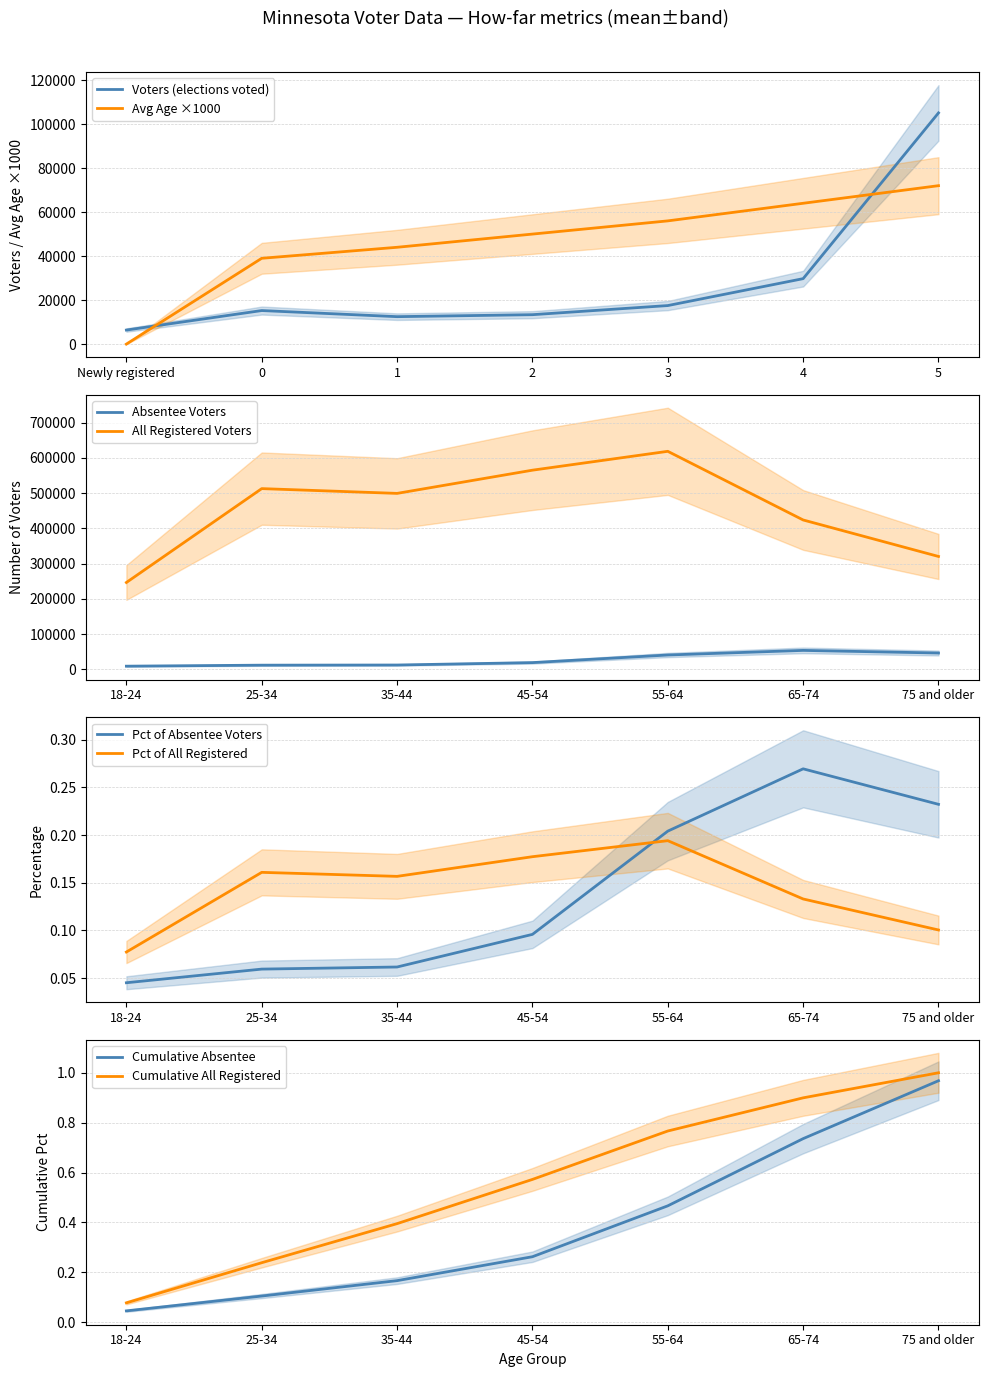

At how many categories does at least one series exceed 18629?

6